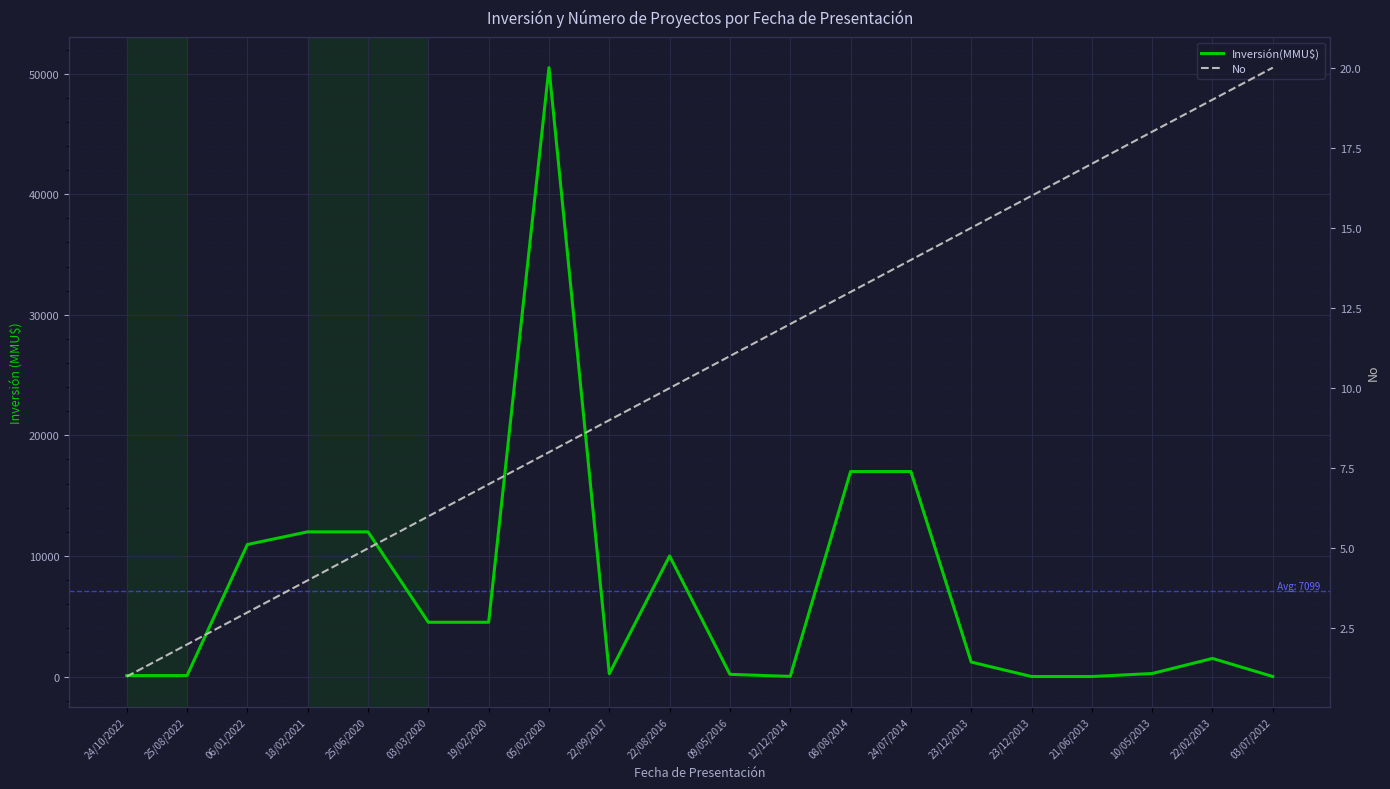

Which category has the lowest value in the Inversión(MMU$) series?

23/12/2013